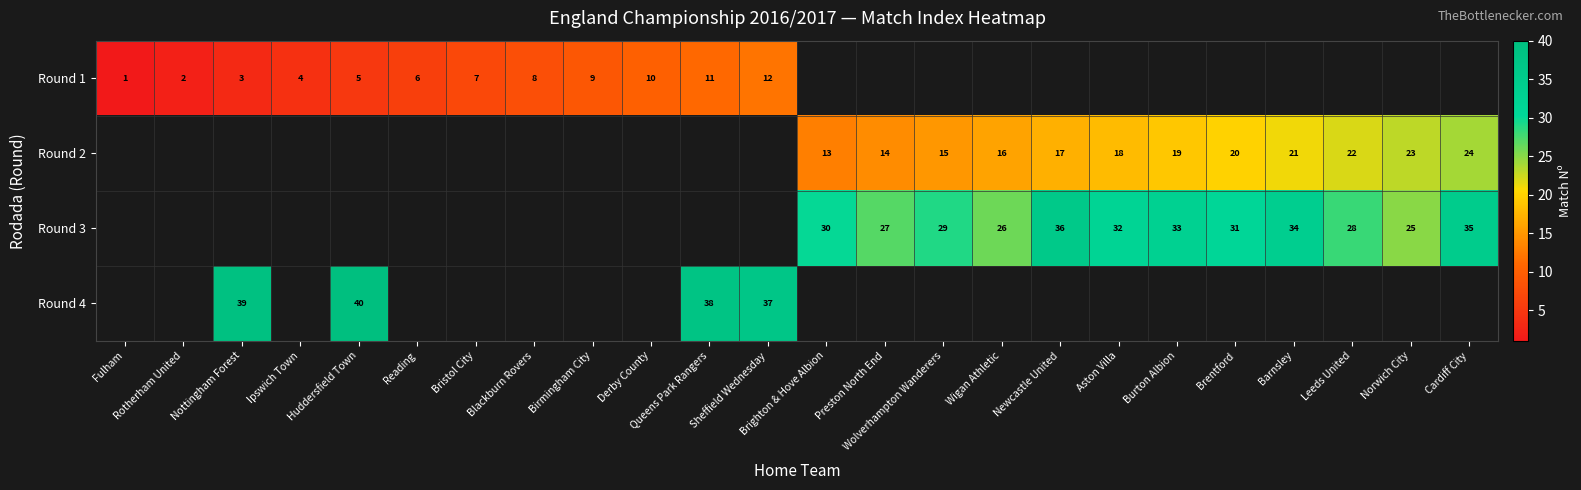

What is the sum of the Round 1 values at Queens Park Rangers and Ipswich Town?

15